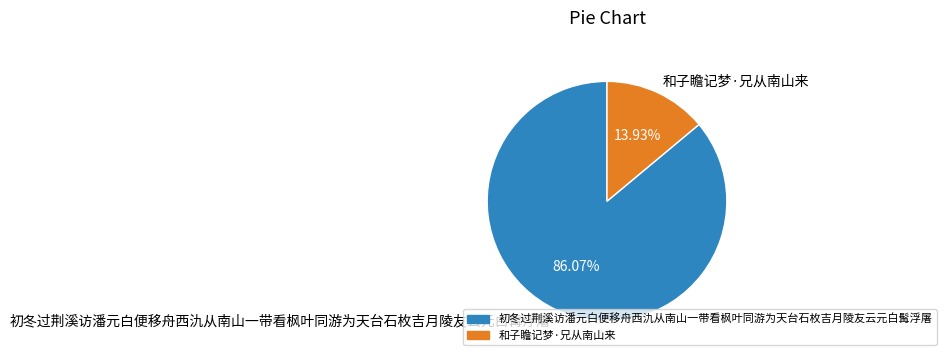

How many segments does this pie chart have?

2